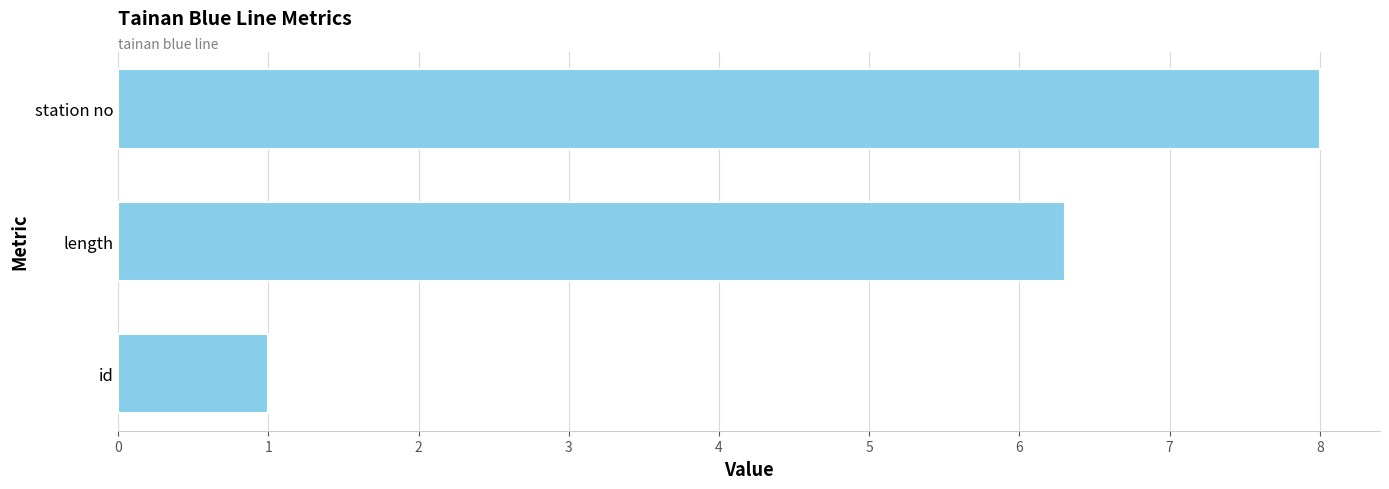

Count the values in the range 1 to 8.

3